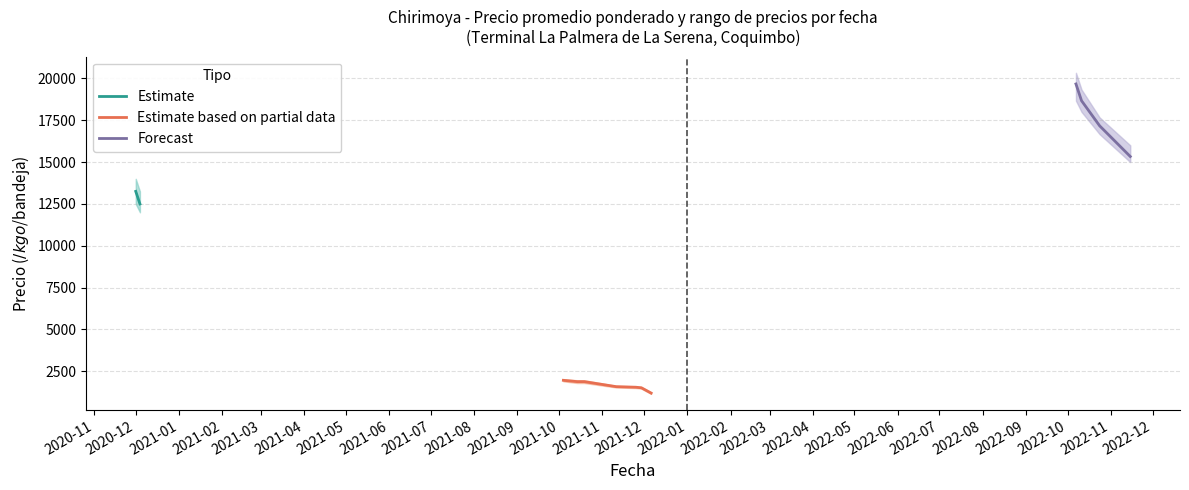

Where is the first local minimum for Precio mínimo?

2021-12-06